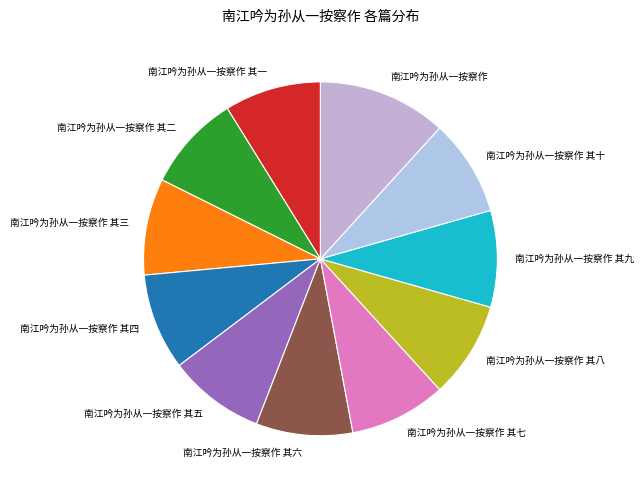

True or false: 南江吟为孙从一按察作 其七 accounts for 1% of the total.

False